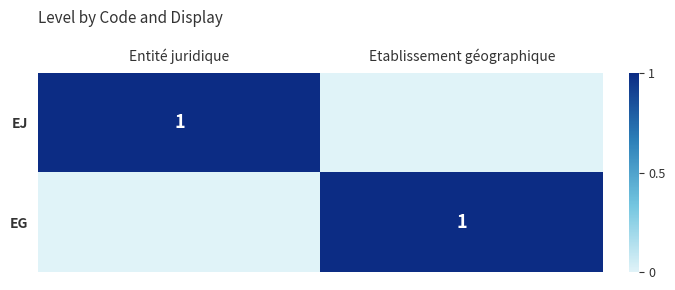

The EJ series shows 1 at Entité juridique. True or false?

True